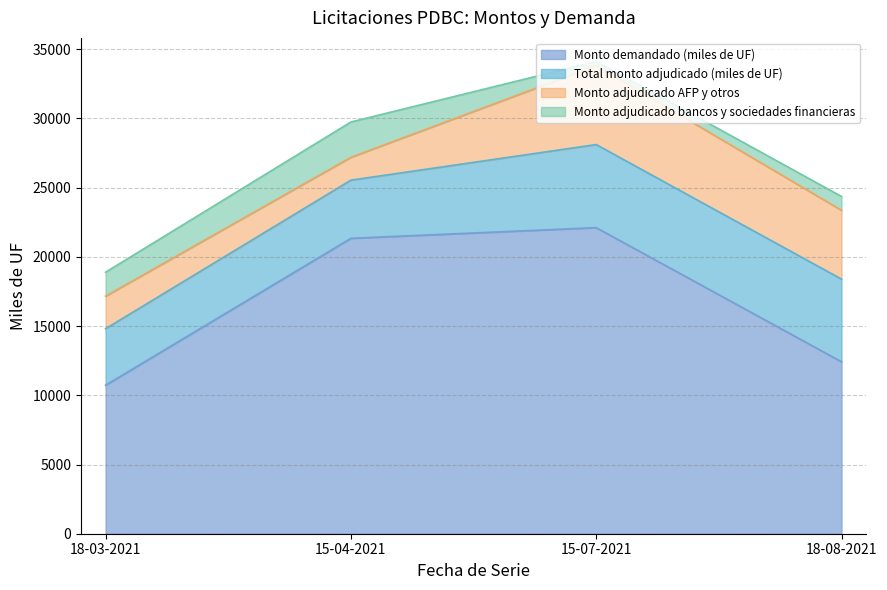

The value of Monto adjudicado bancos y sociedades financieras at 15-07-2021 is 300. True or false?

True